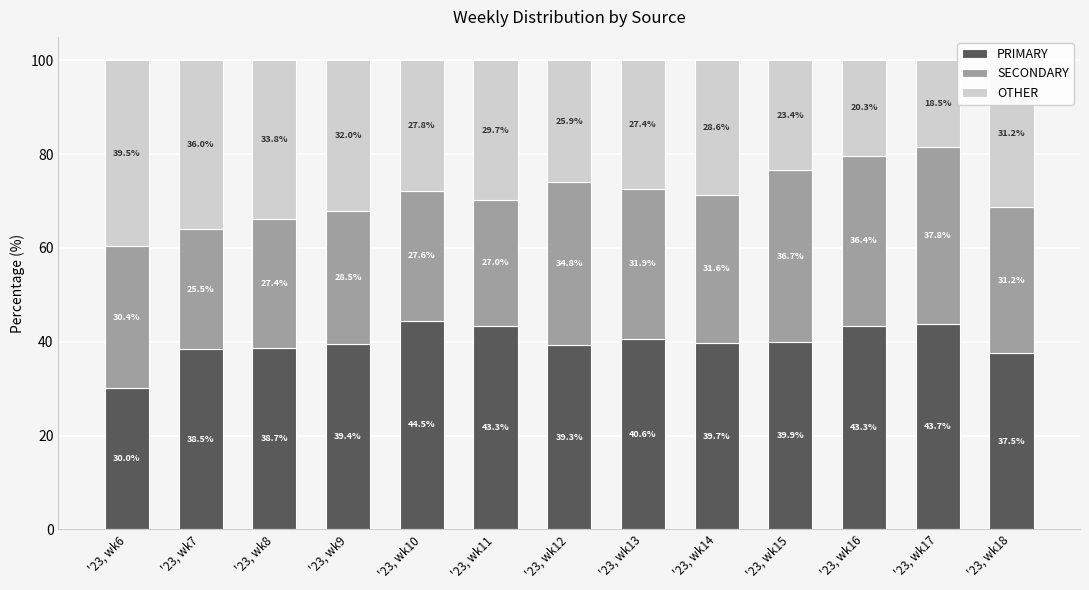

What is the average value of the PRIMARY series?

39.9